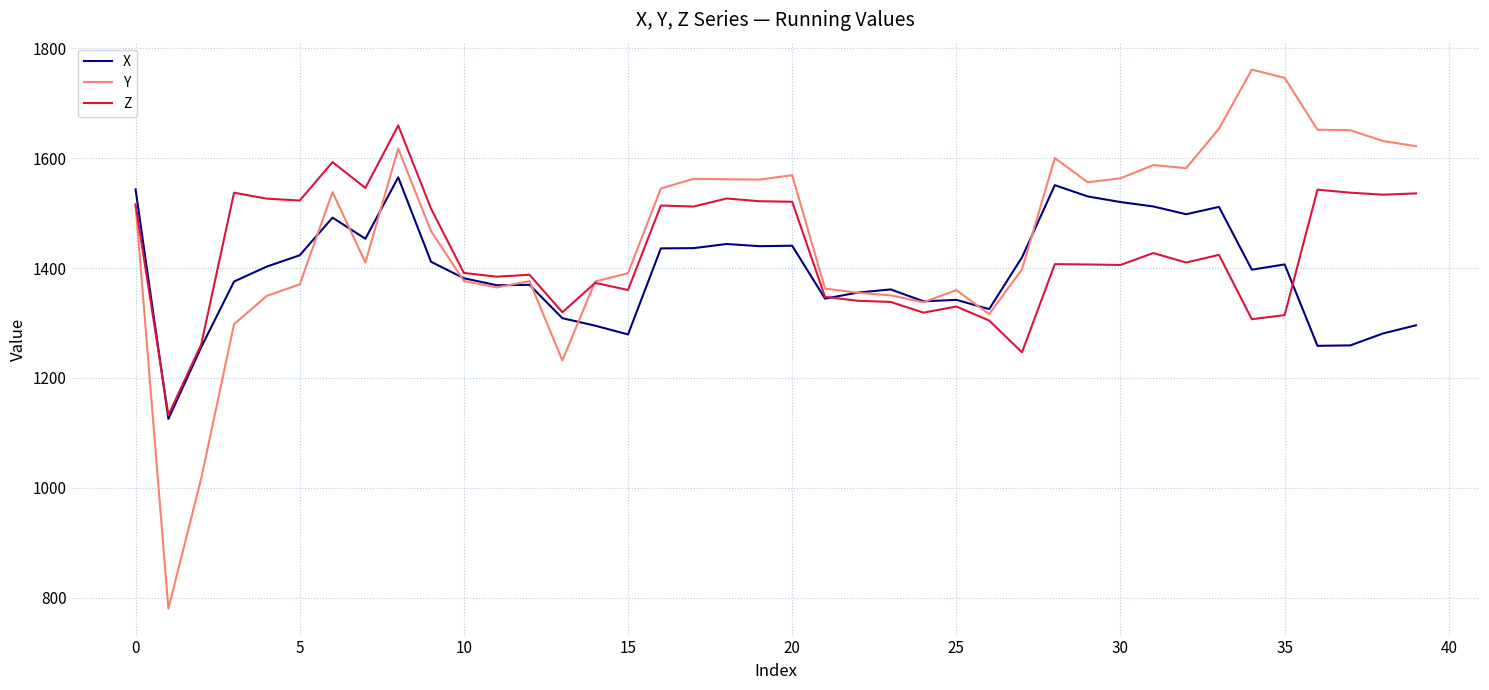

Which series has the largest range (max minus min)?

Y